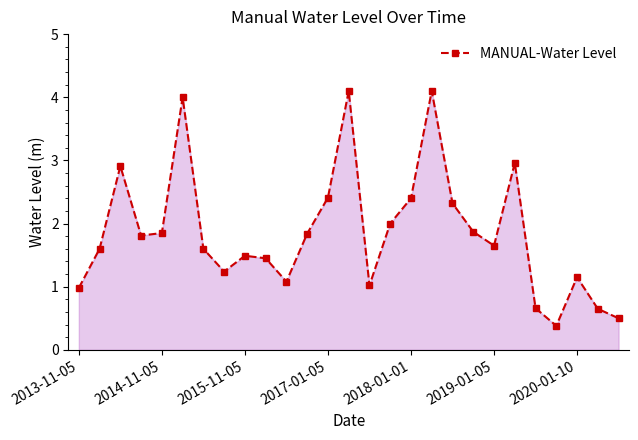

What is the smallest value displayed?

0.4